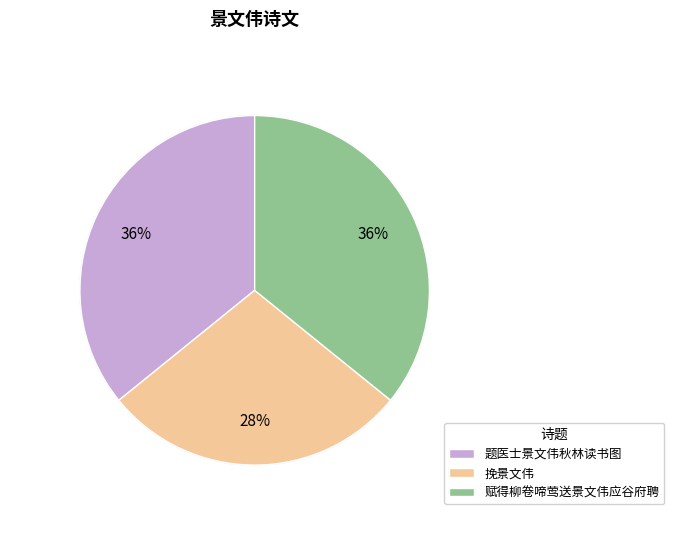

Is the sum of 题医士景文伟秋林读书图 and 挽景文伟 greater than half?

Yes